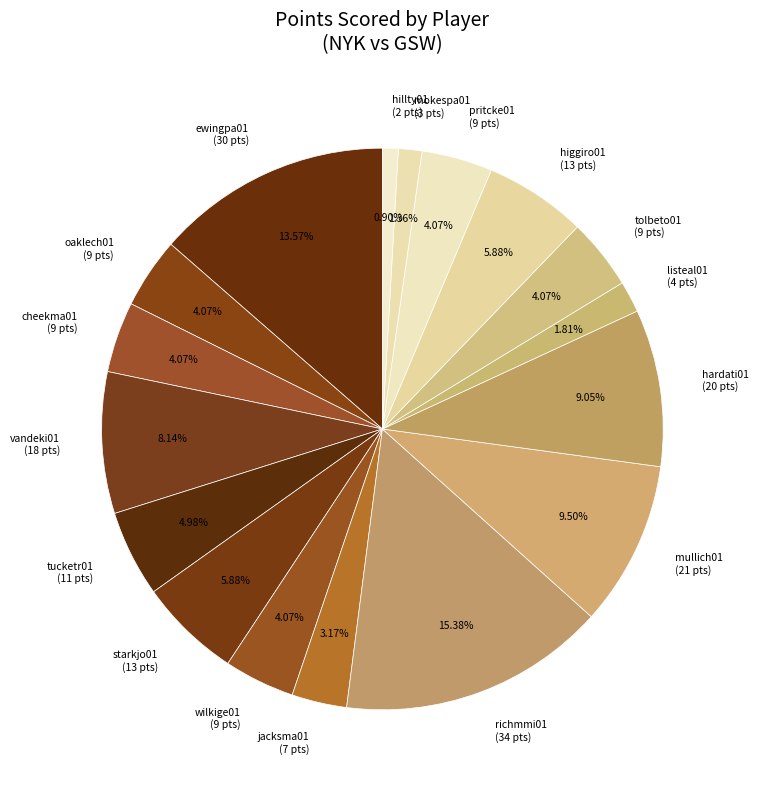

Which has a higher value, higgiro01 (13 pts) or hillty01 (2 pts)?

higgiro01 (13 pts)